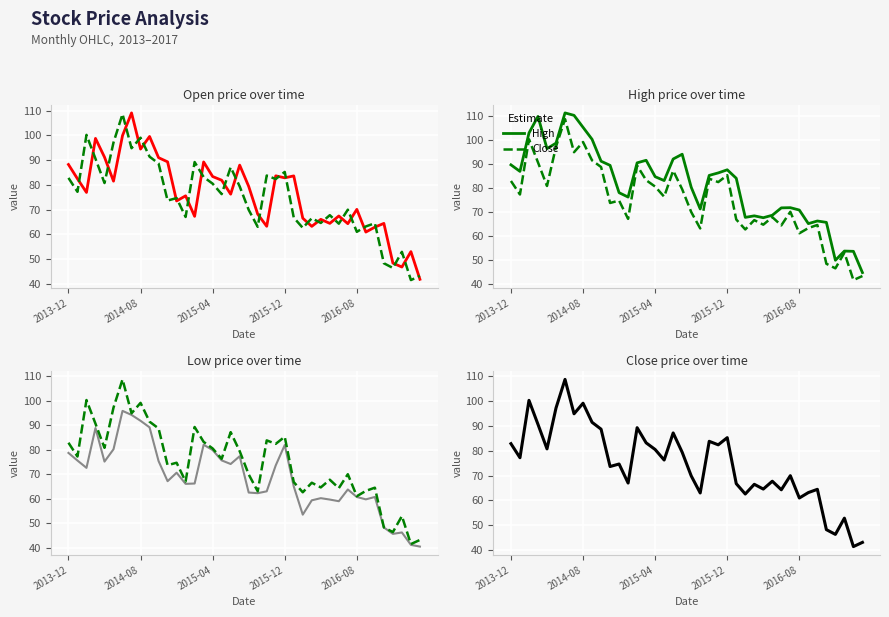

Rank the series by their maximum value, from lowest to highest.

Low, Close, Open, High